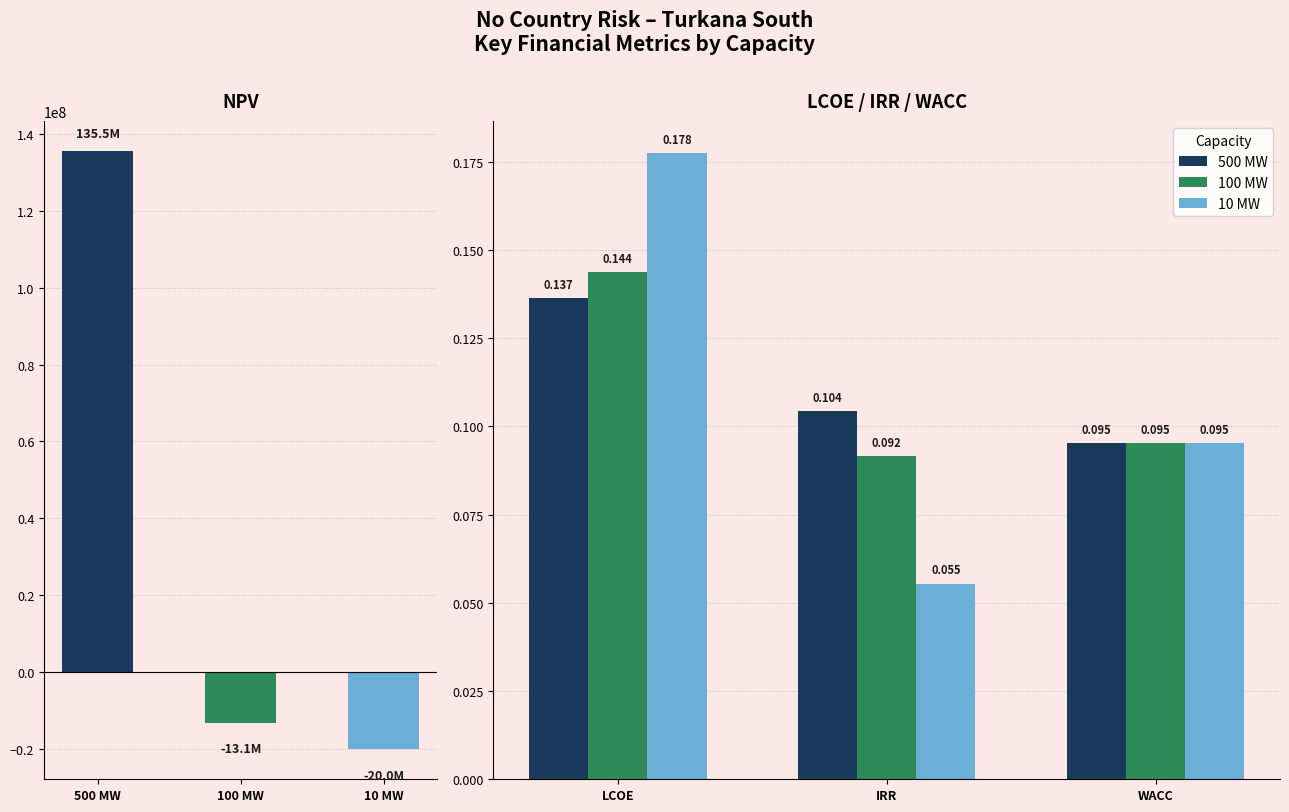

List the series in order of their peak value, highest first.

10 MW, 100 MW, 500 MW